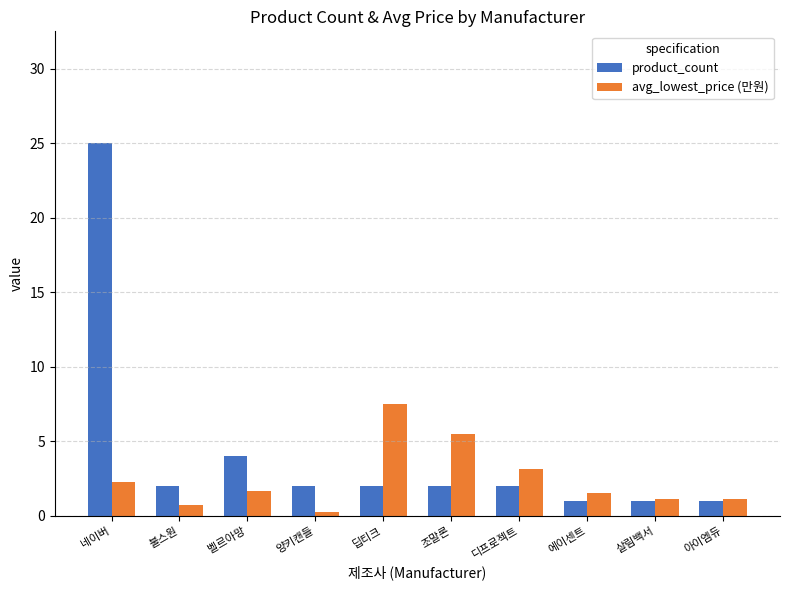

What is the difference between the product_count values at 에이센트 and 디프로젝트?

1.0